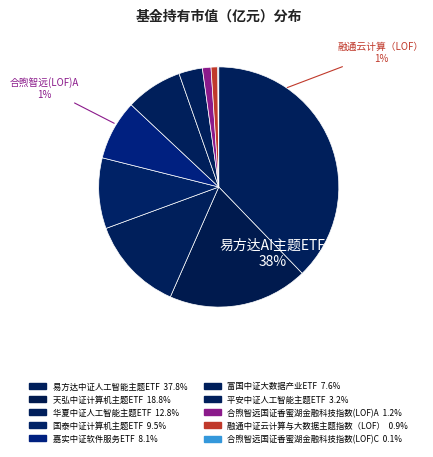

To the nearest percent, what is the difference between the largest and smallest slice percentages?

38%